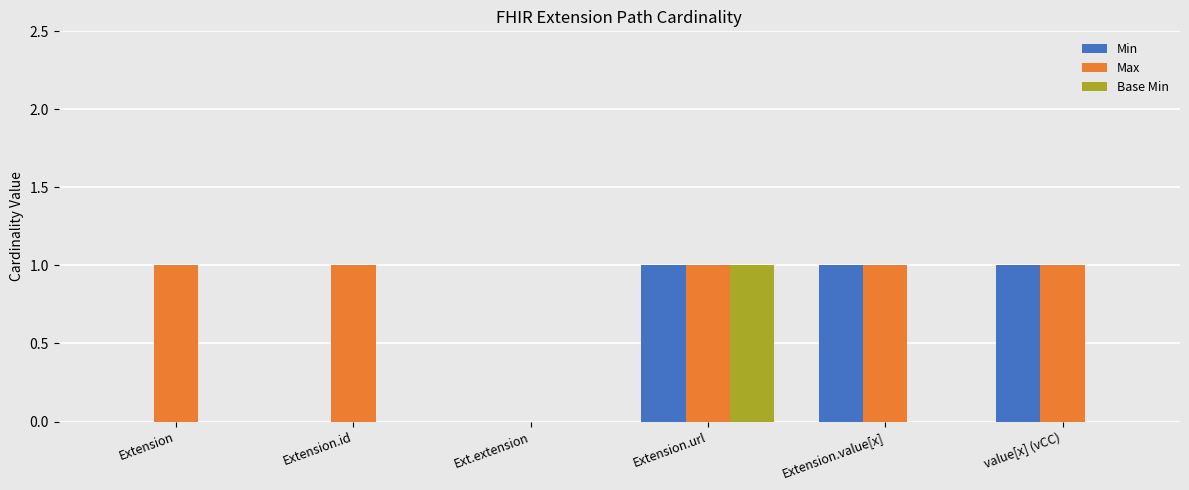

What is the sum of all Max values?

5